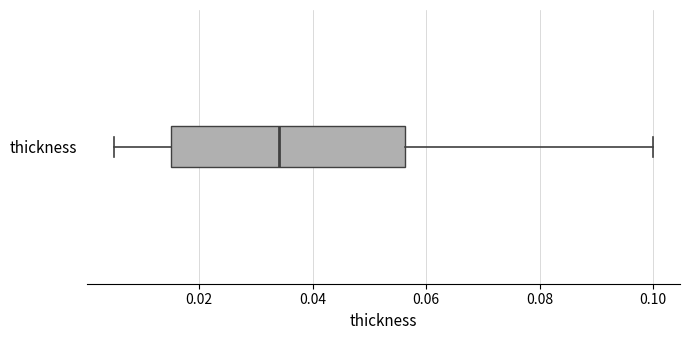

Read this box plot against the x-axis: the position of the median line, the range covered by the box, and the ends of both whiskers. The values are not printed on the chart, so give them approximately, as read against the axis.

median 0.034, box 0.016 to 0.056, whiskers 0.006 to 0.100